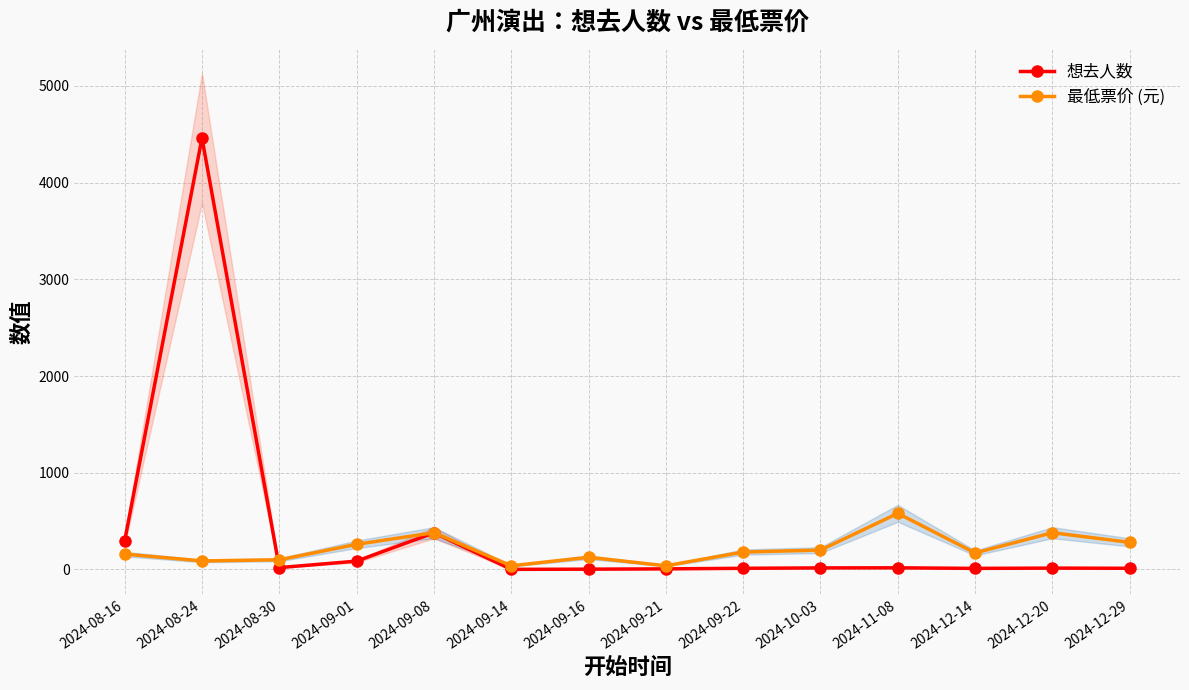

The value of 想去人数 at 2024-12-14 is 11. True or false?

True